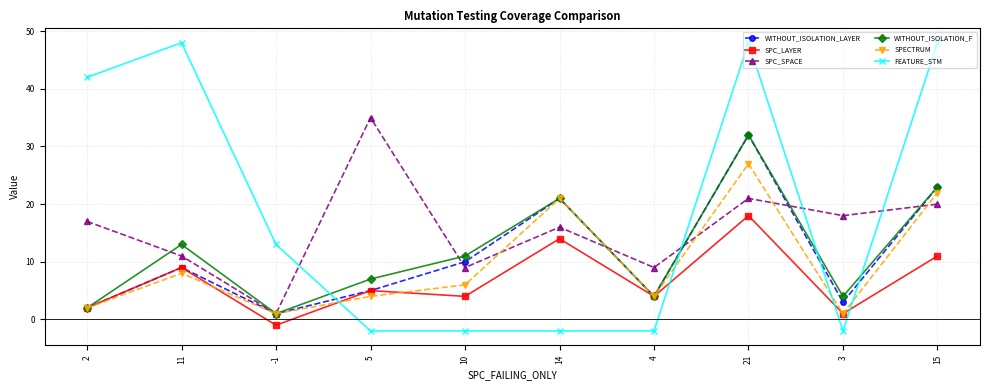

Which series has the largest range (max minus min)?

FEATURE_STM